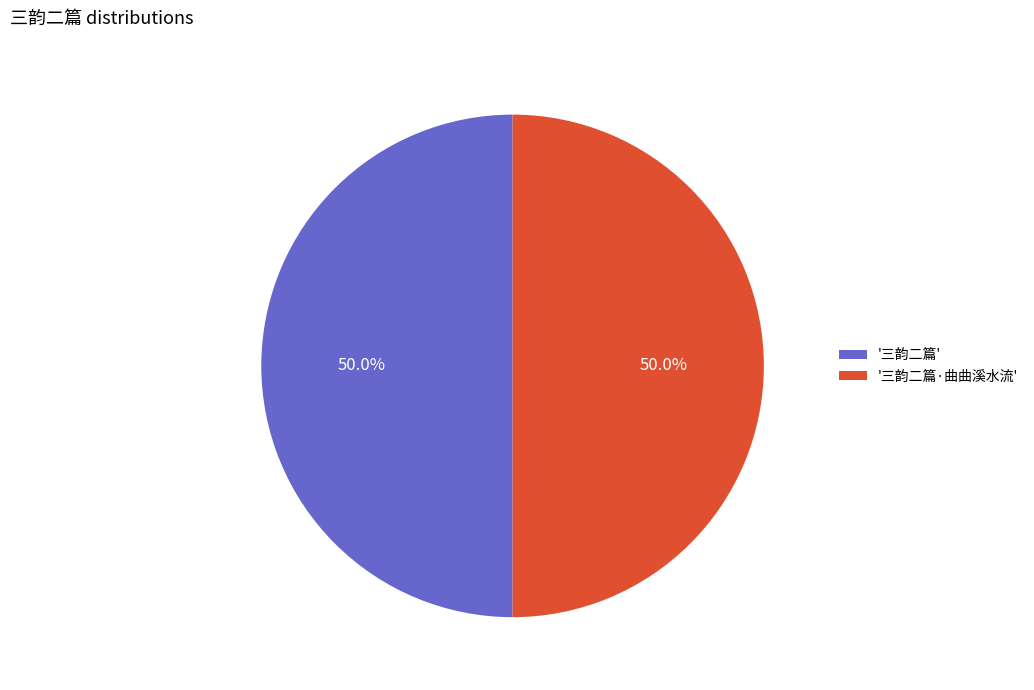

How many slices are in this pie chart?

2